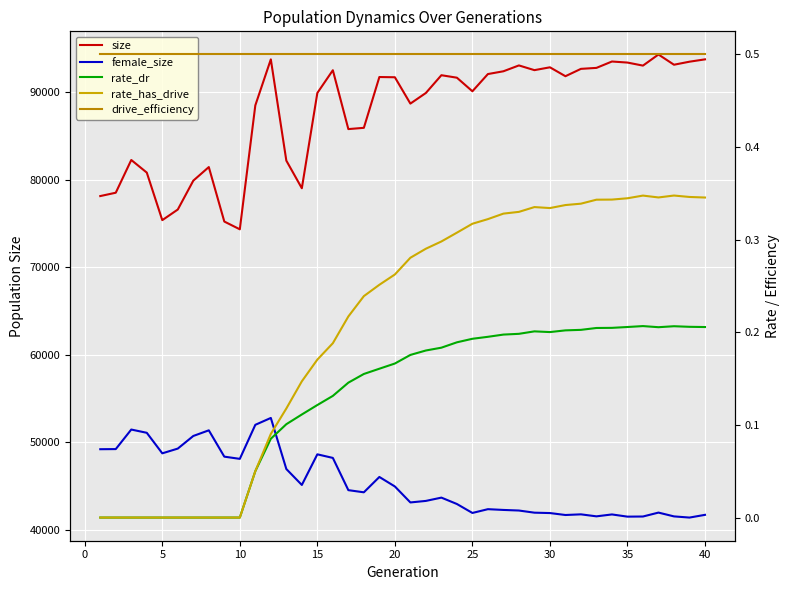

What is the value of the drive_efficiency point at the 7th from the left?

0.5